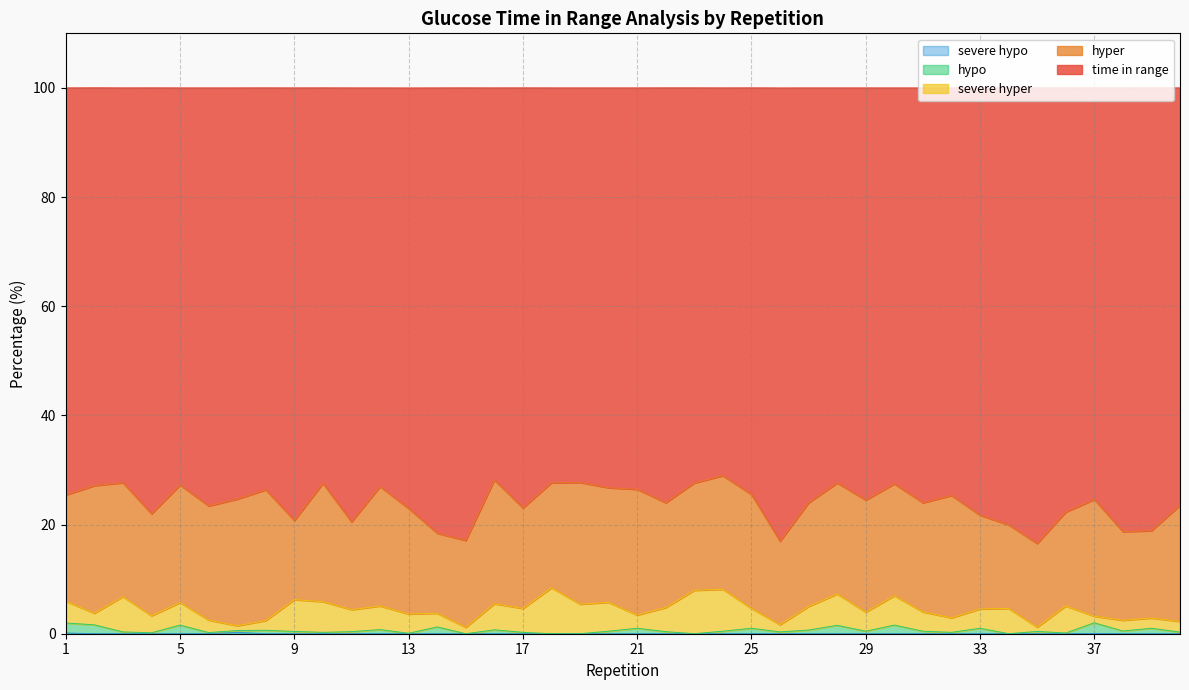

What is the value of the hypo point at the 27th from the left?

0.7